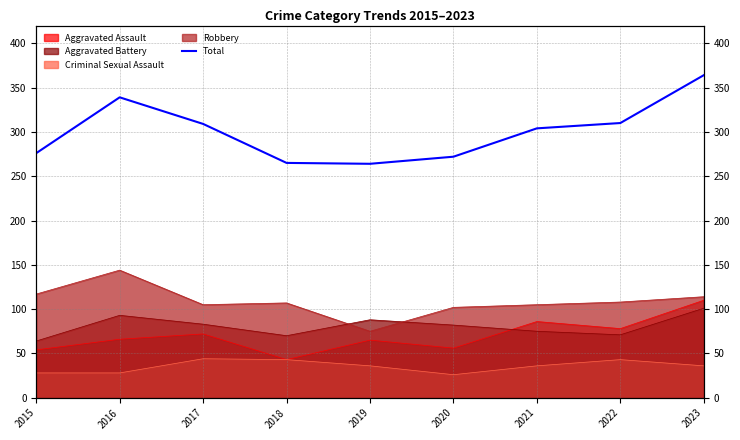

How many lines are shown in the chart?

1